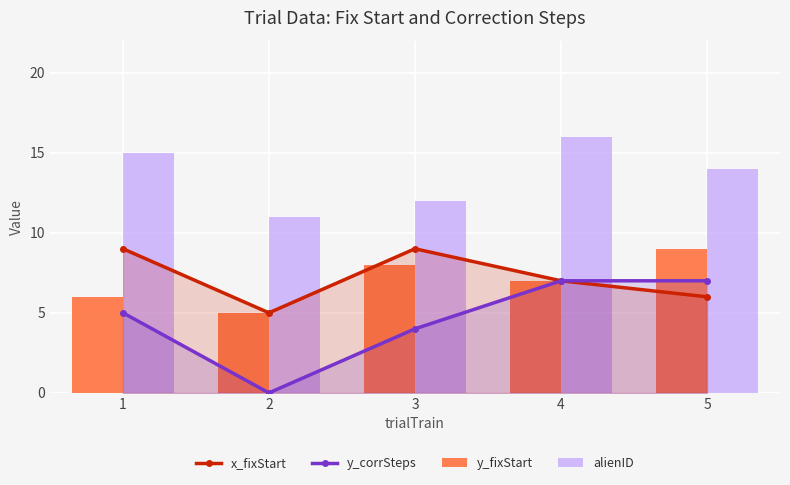

What is the value of the alienID bar at the 5th from the left?

14